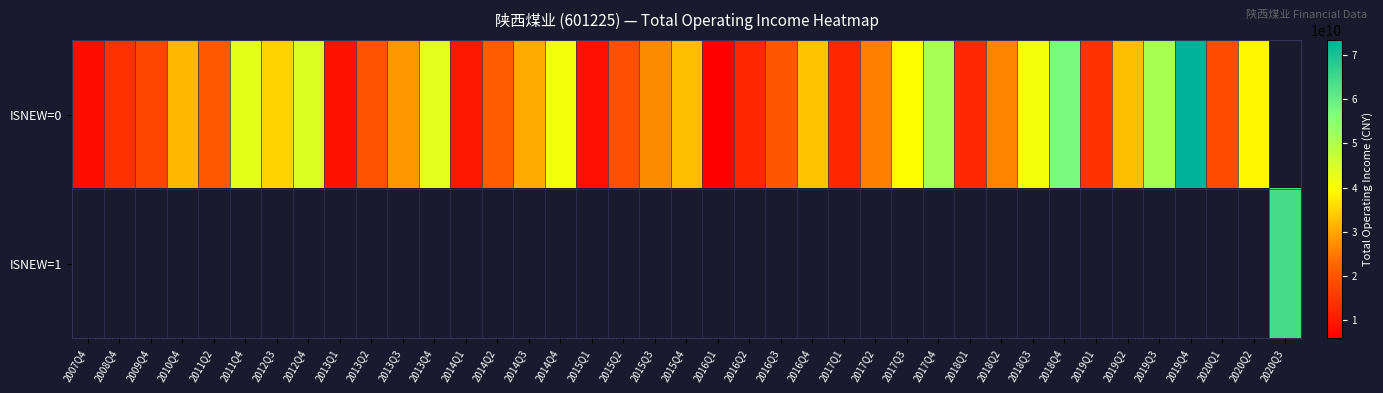

What is the maximum value for ISNEW=0?

73403443127.7